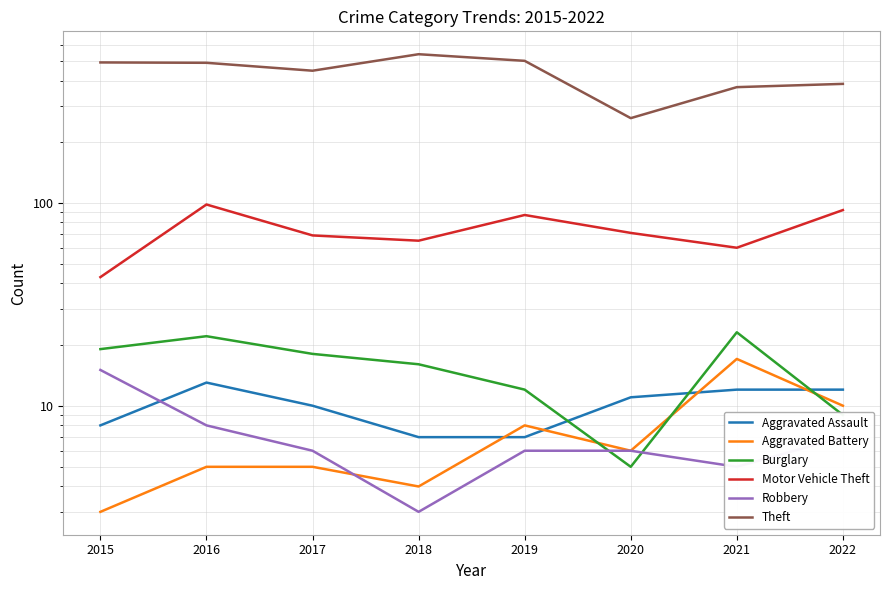

What is the sum of the Burglary values at 2015 and 2022?

28